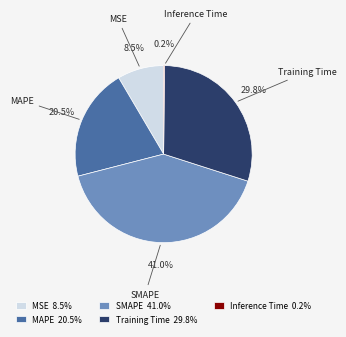

To the nearest percent, what is the average slice percentage?

20%